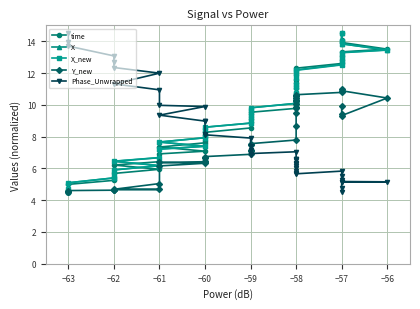

What are all the series names shown in the legend?

time, X, X_new, Y_new, Phase_Unwrapped